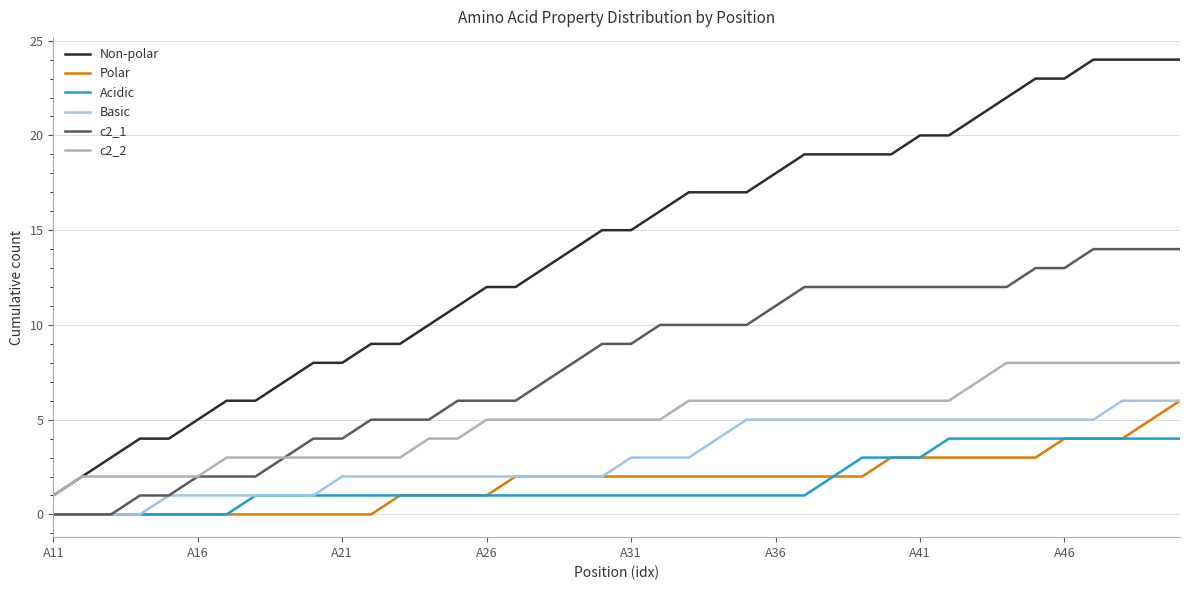

Does the chart have visible grid lines?

Yes